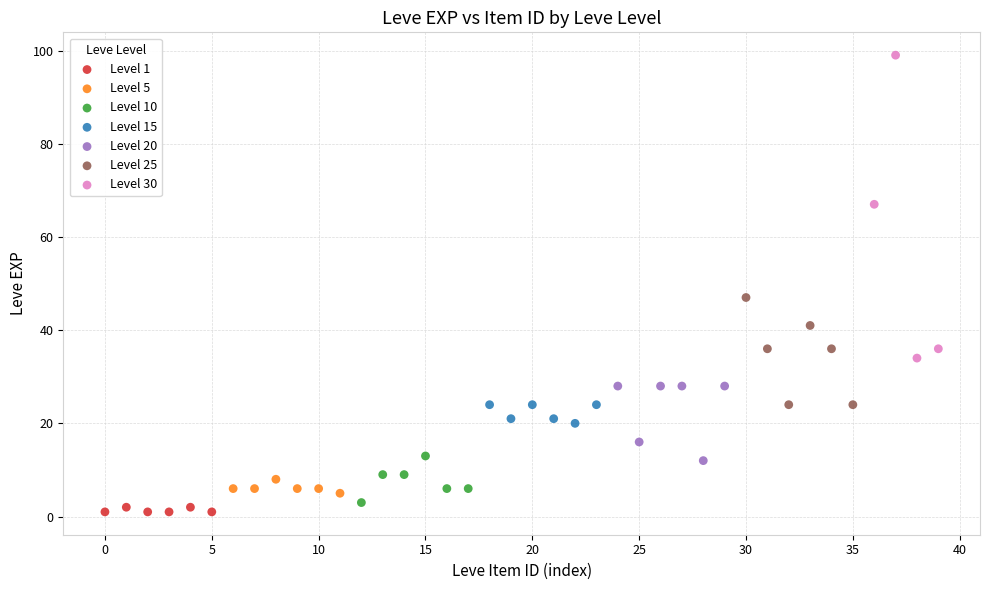

Which series reaches the maximum Y coordinate?

Level 30